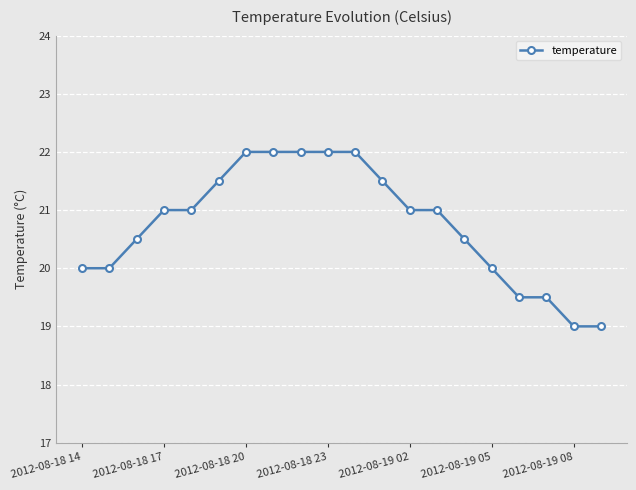

What is the sum of all values?

415.0